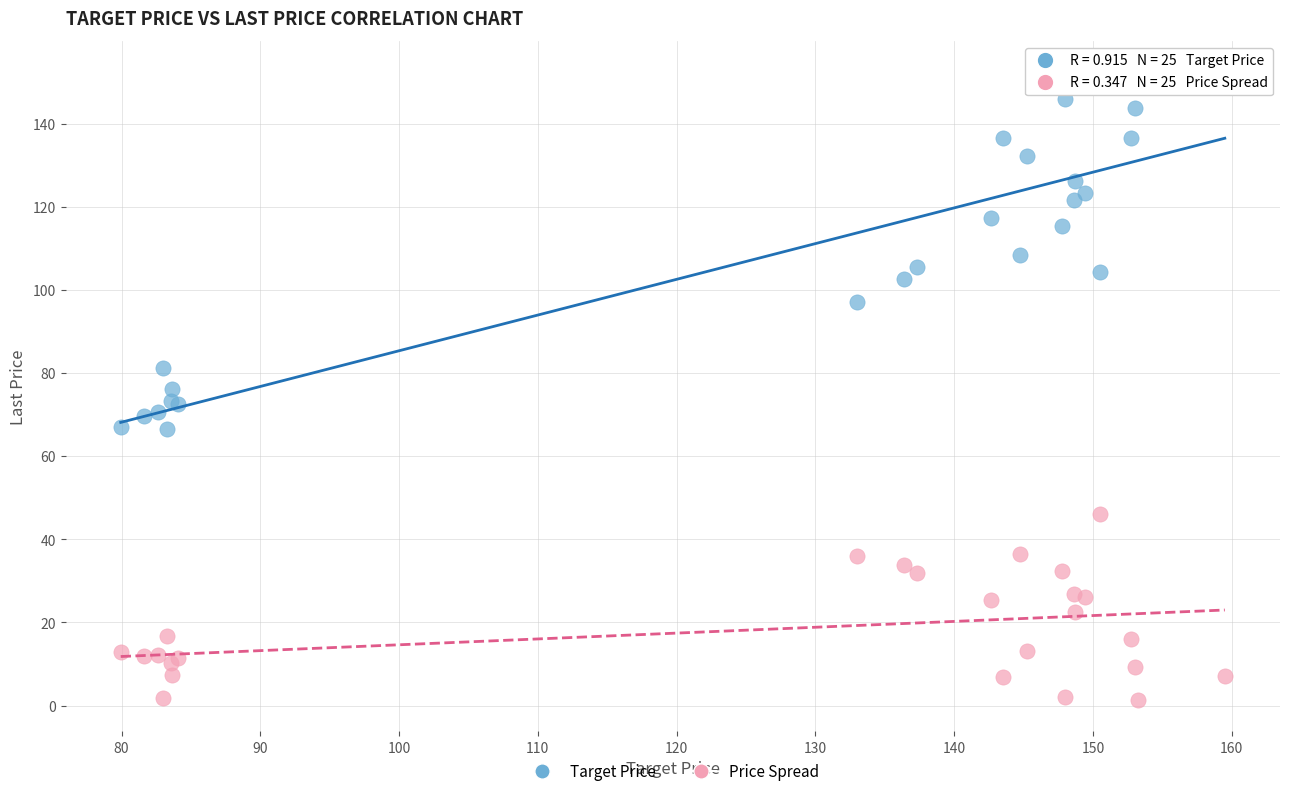

Which series reaches the minimum Y coordinate?

Price Spread